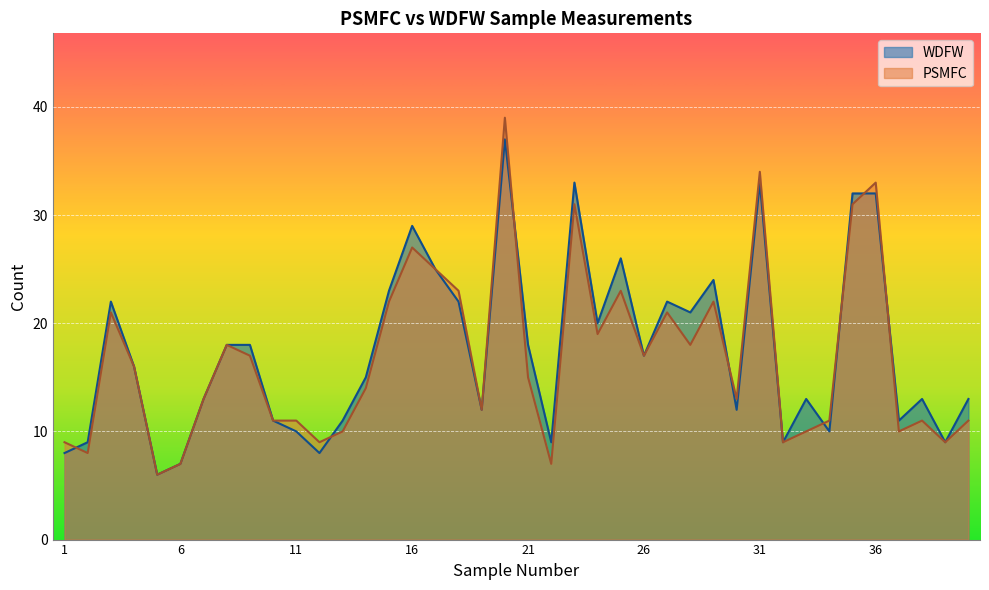

Reading right to left, transcribe all the data shown in this chart.

WDFW: 13	9	13	11	32	32	10	13	9	33	12	24	21	22	17	26	20	33	9	18	37	12	22	25	29	23	15	11	8	10	11	18	18	13	7	6	16	22	9	8
PSMFC: 11	9	11	10	33	31	11	10	9	34	13	22	18	21	17	23	19	31	7	15	39	12	23	25	27	22	14	10	9	11	11	17	18	13	7	6	16	21	8	9